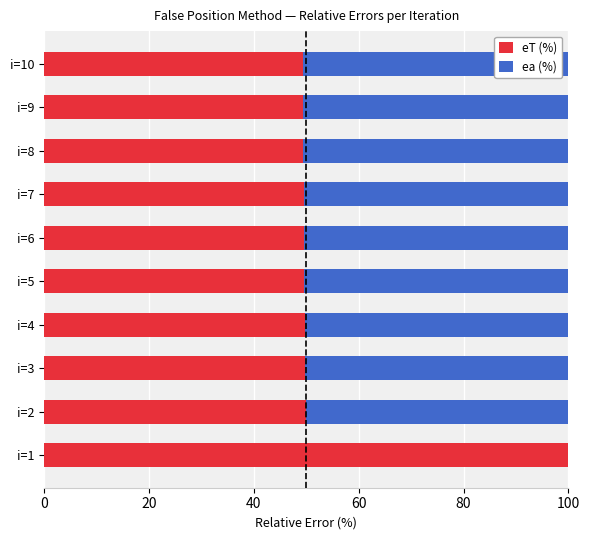

What is the approximate value of eT (%) at i=3?

49.8